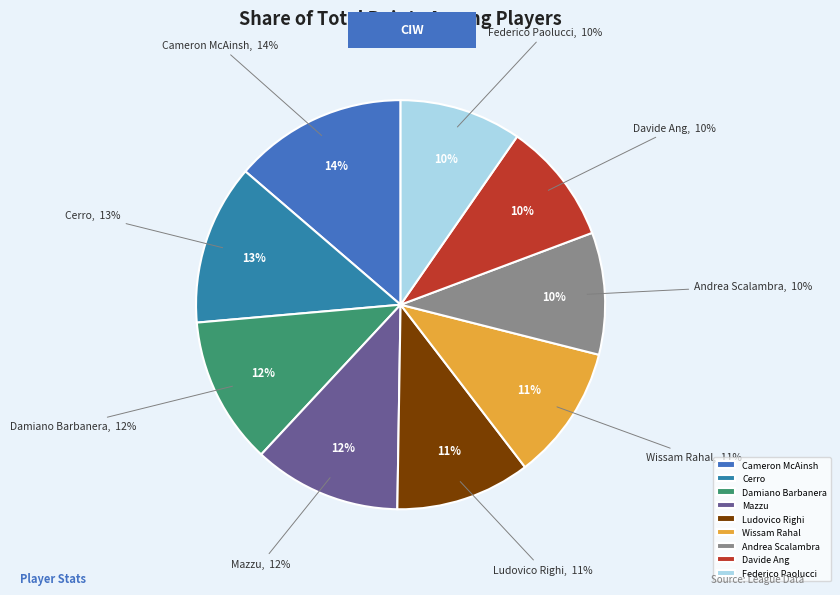

The Cerro slice represents 21% of the pie. True or false?

False